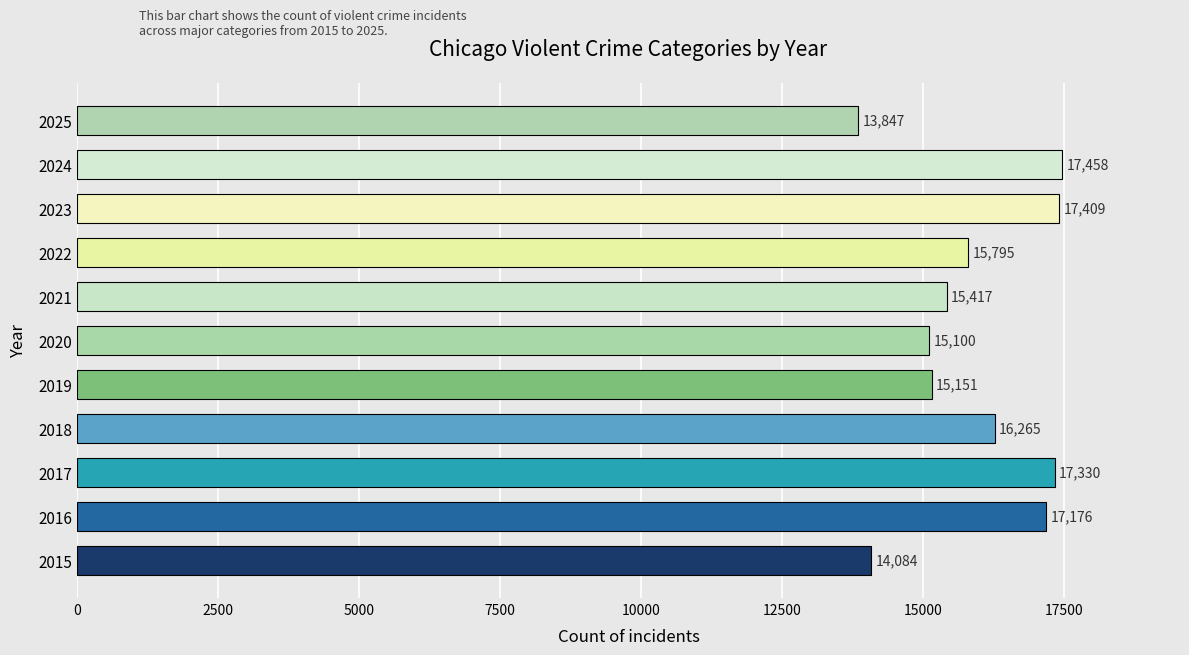

What is the difference between the maximum and minimum values?

3611